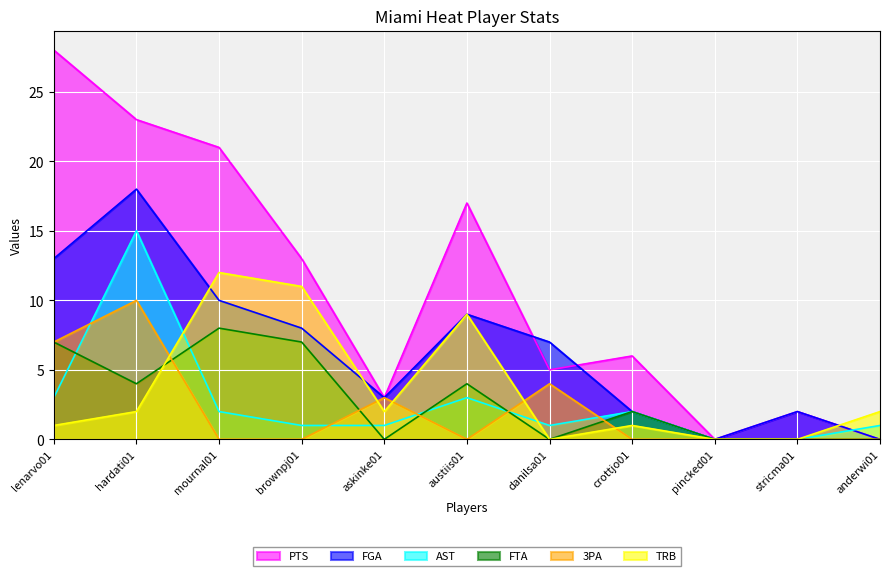

How many categories are shown in the chart?

11